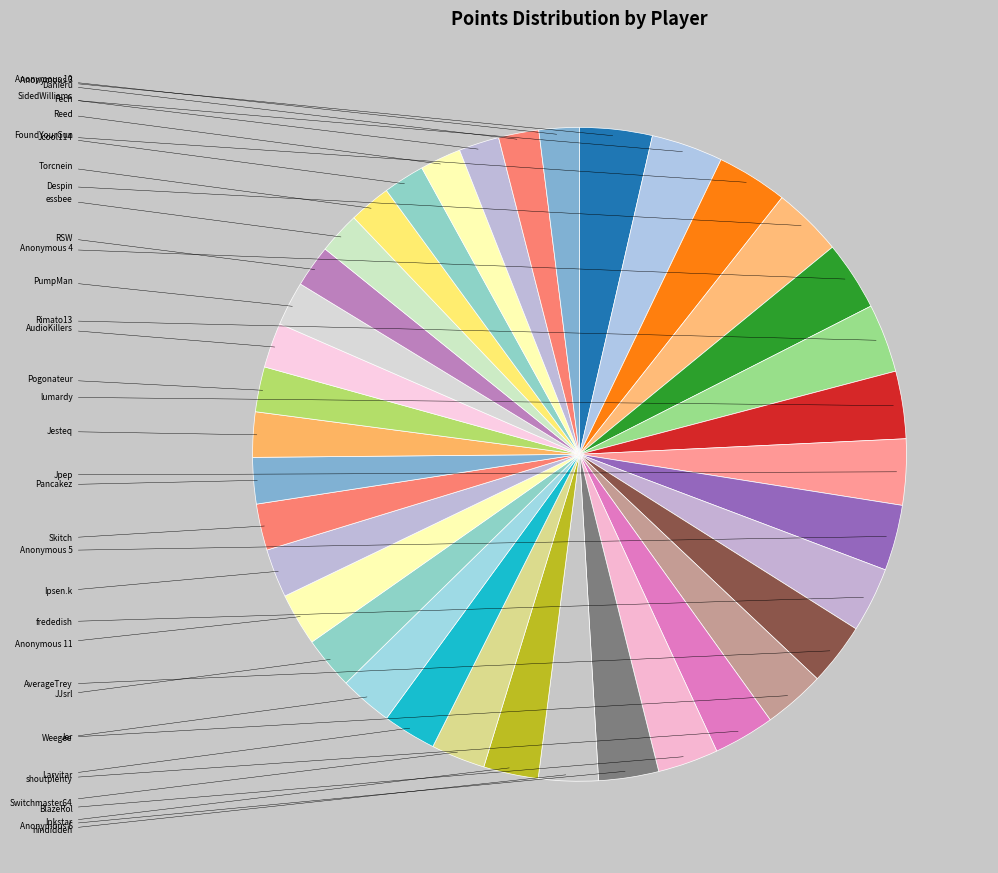

Count the number of slices in the pie.

37